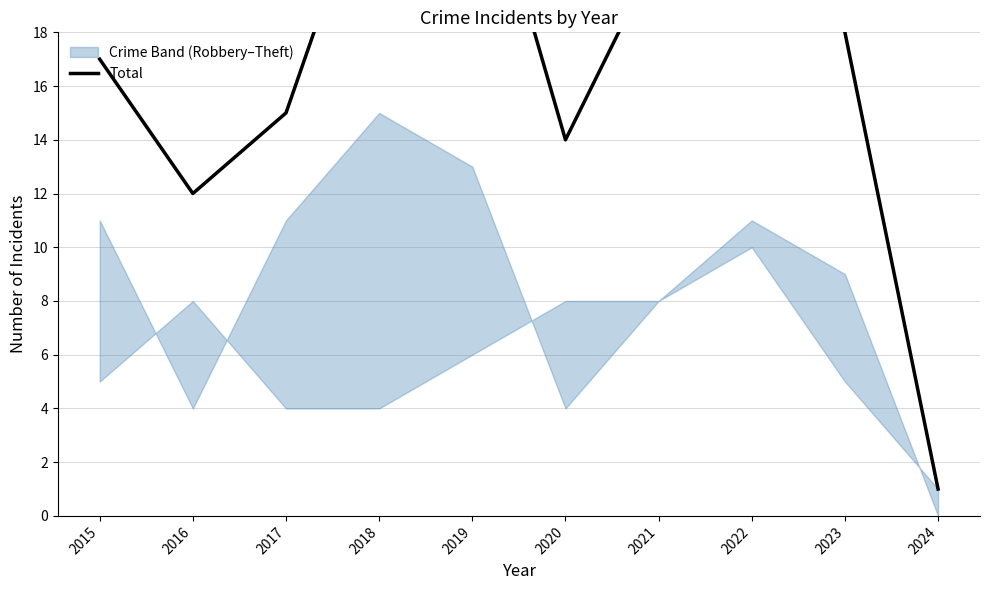

How many values are below 18?

5